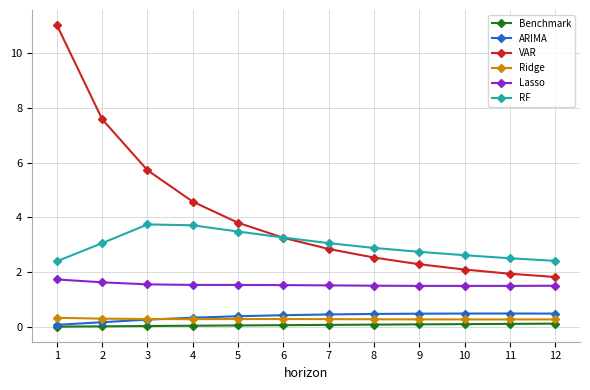

How many lines are shown in the chart?

6